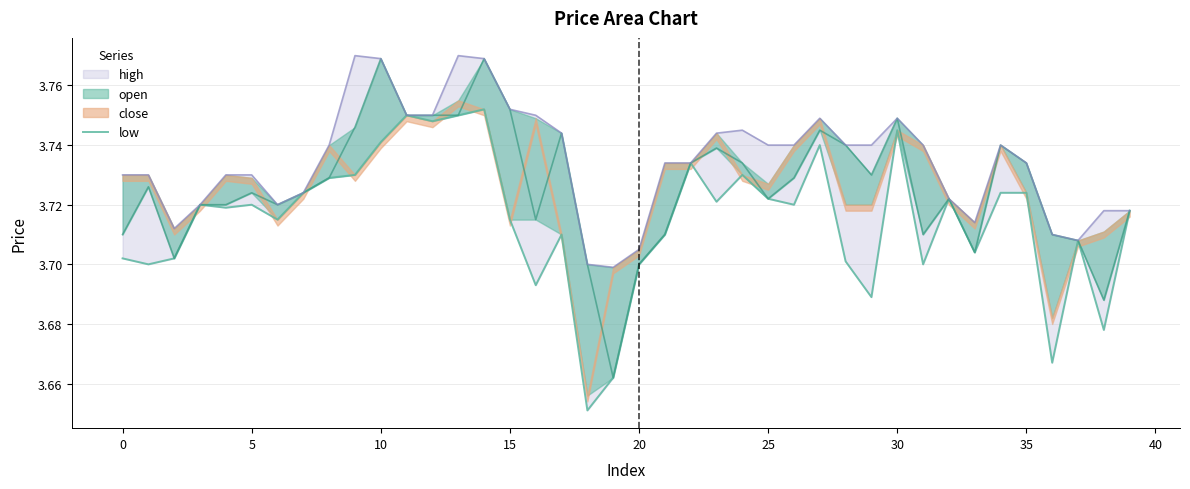

The value at 33 is 1.7. True or false?

False